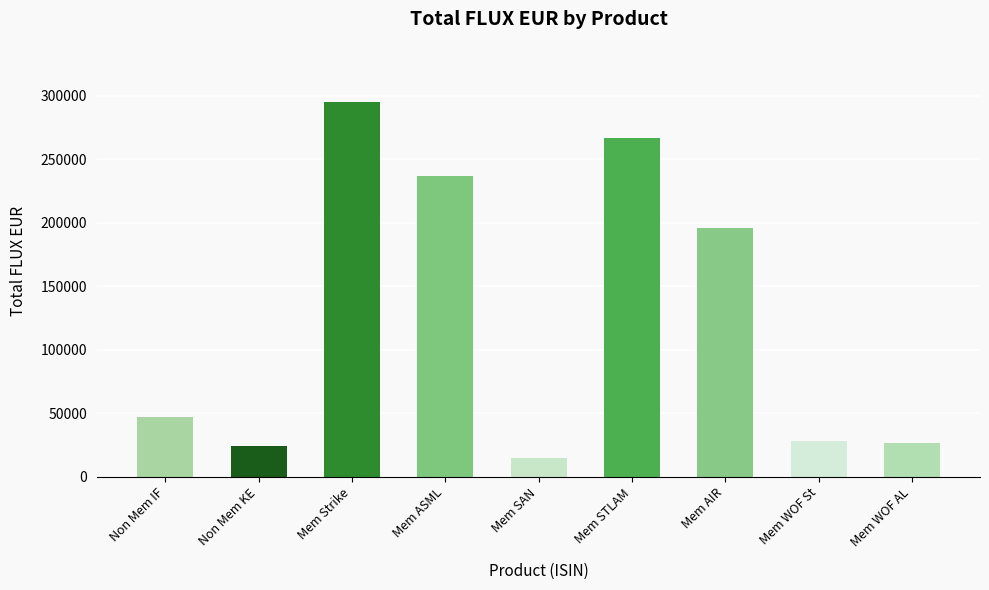

True or false: the data shows 294999 at Mem Strike.

True